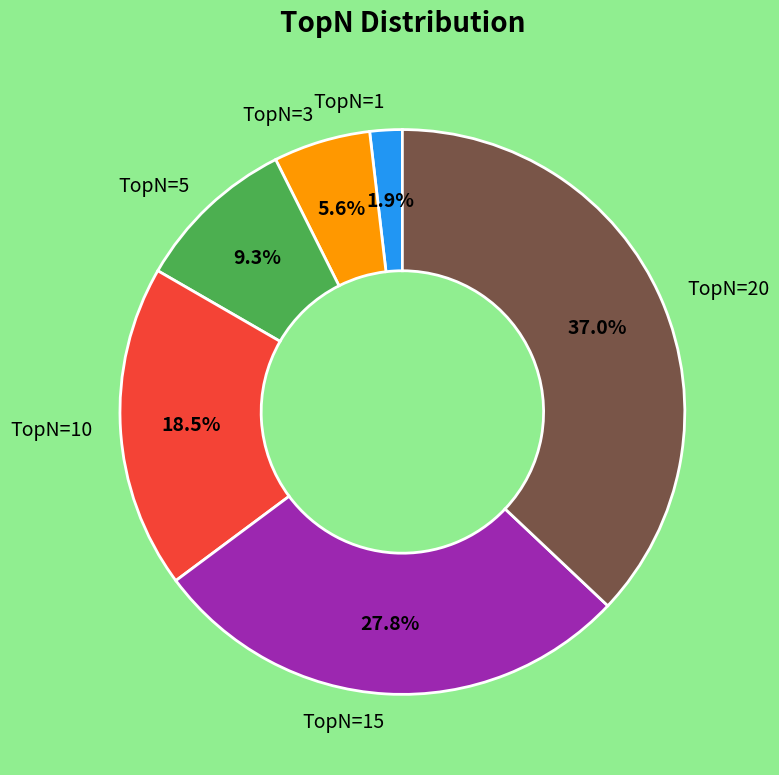

Which slice is the smallest?

TopN=1